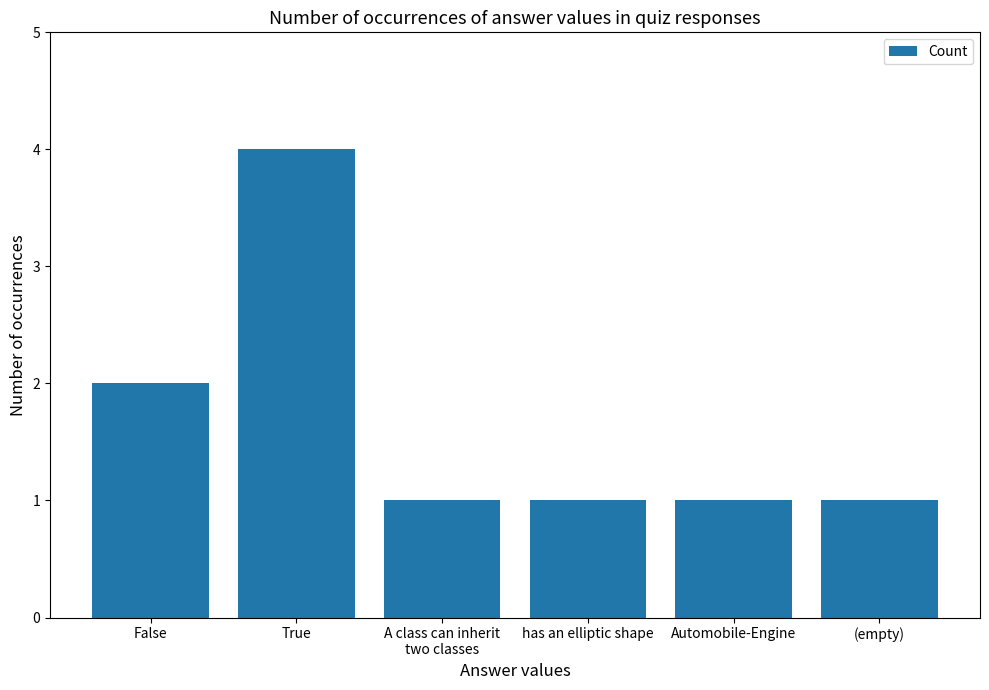

What is the ratio of the value at False to the value at Automobile-Engine?

2.0